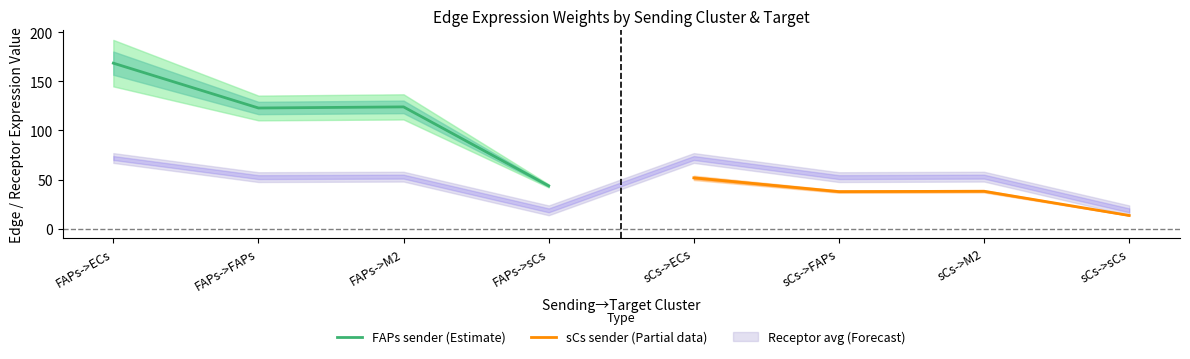

What is the highest value of the FAPs sender (Estimate) series?

168.6